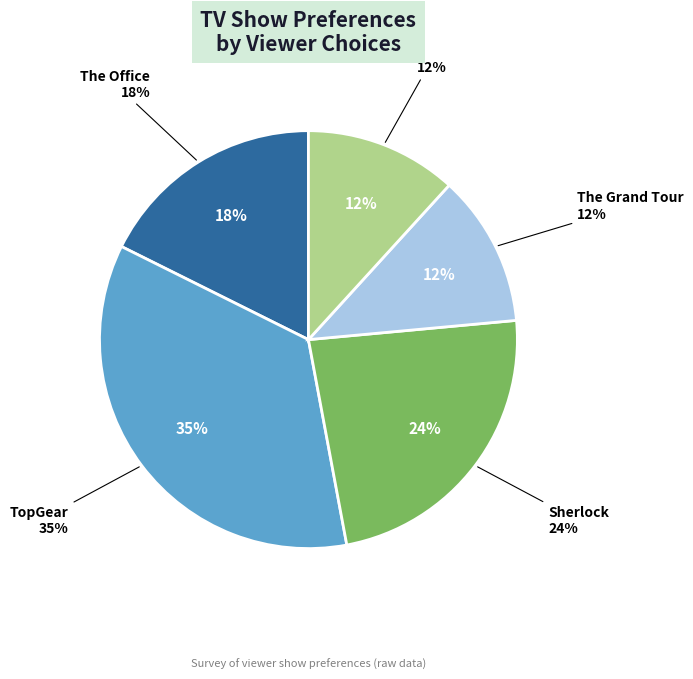

The The Grand Tour slice represents 17% of the pie. True or false?

False